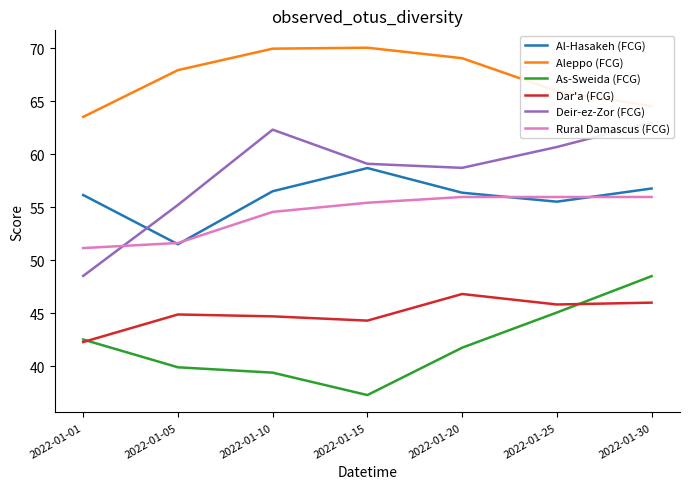

Is the value of Rural Damascus (FCG) at 2022-01-20 greater than the value of Dar'a (FCG) at 2022-01-10?

Yes